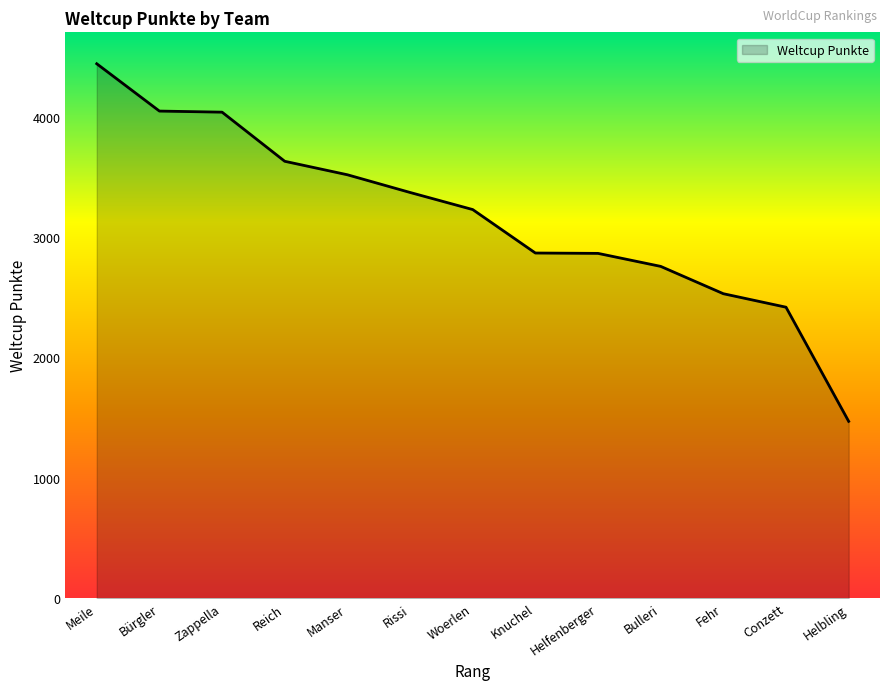

How many values are below 3228?

6